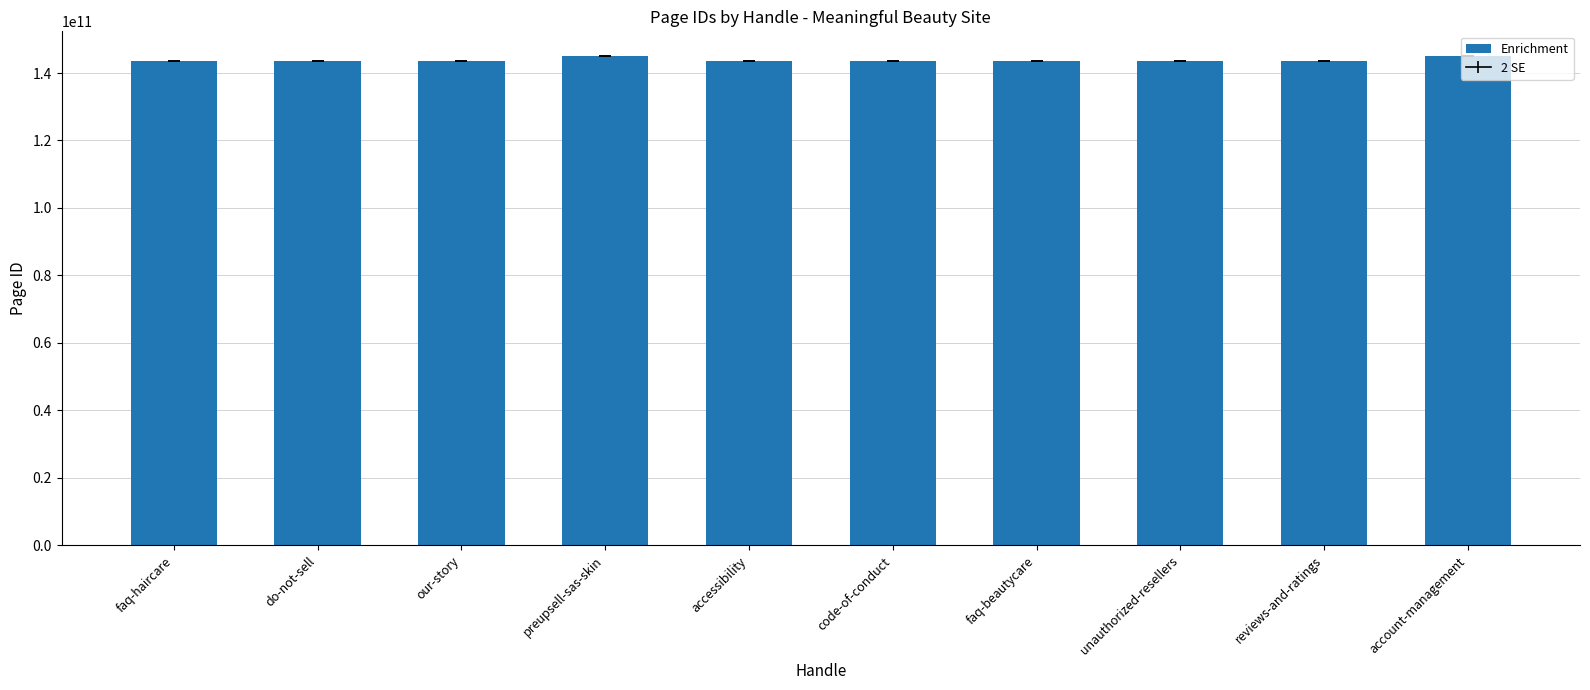

True or false: the data shows 144930406681 at preupsell-sas-skin.

True